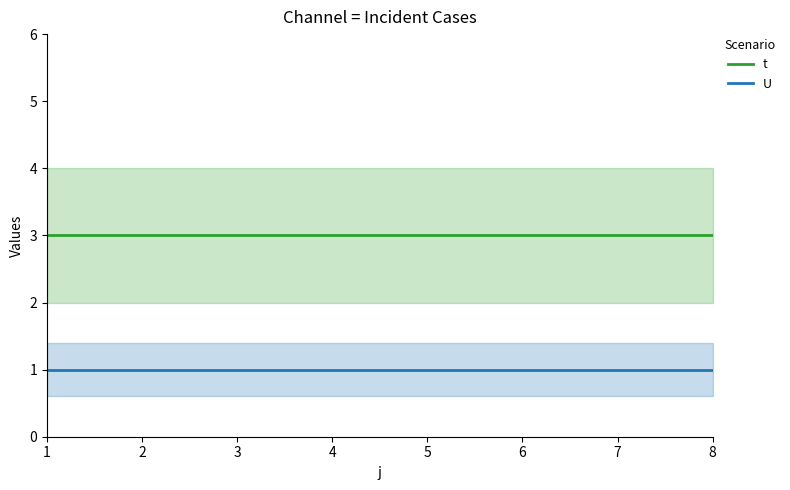

The value of t at 6 is 3. True or false?

True